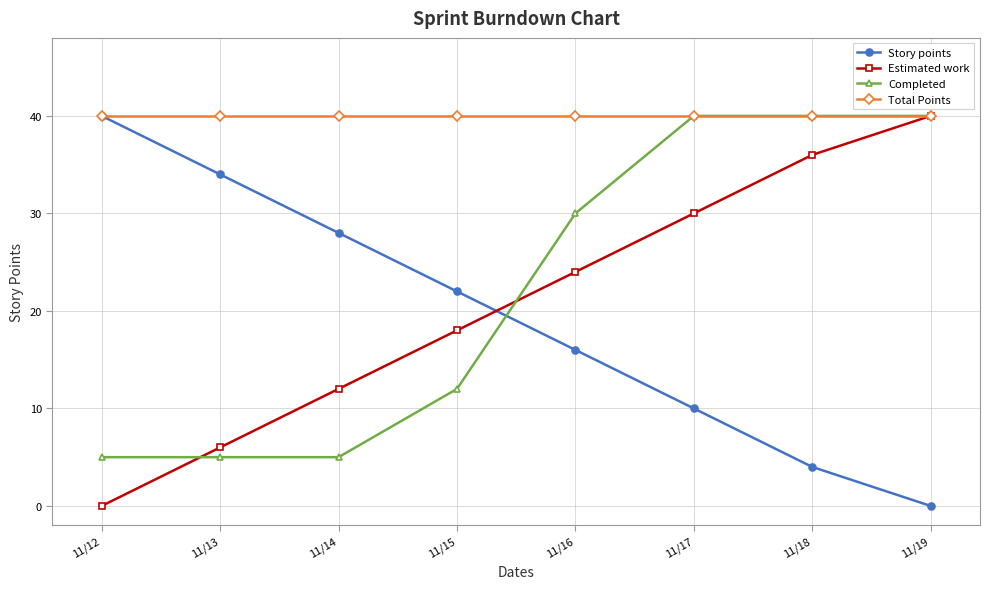

Between 11/12 and 11/17, which series saw the biggest shift?

Completed